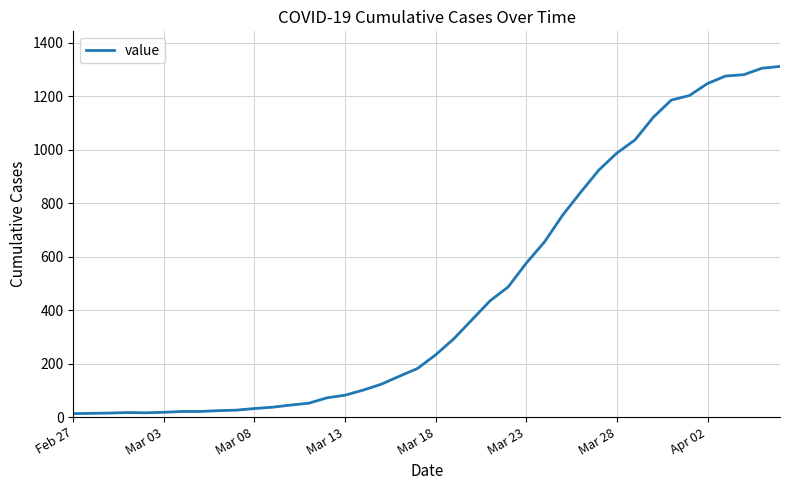

What is the greatest value displayed?

1312